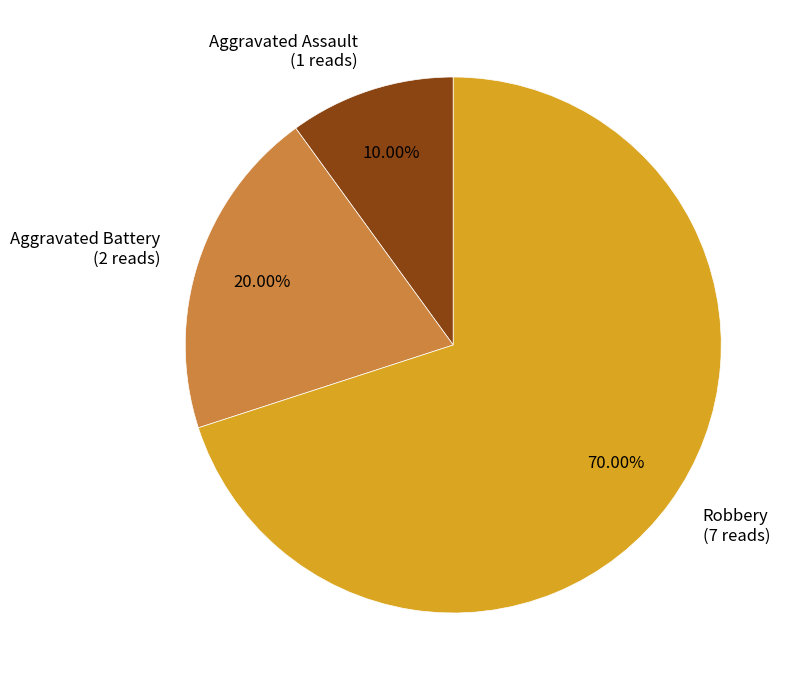

What is the smallest slice in the pie chart?

Aggravated Assault